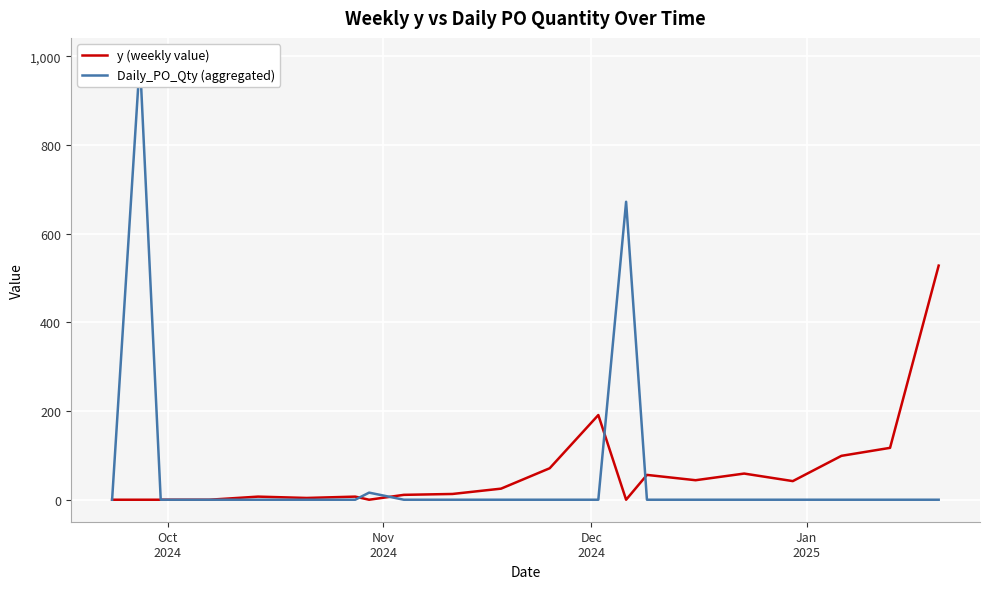

List the series in order of their peak value, highest first.

Daily_PO_Qty (aggregated), y (weekly value)